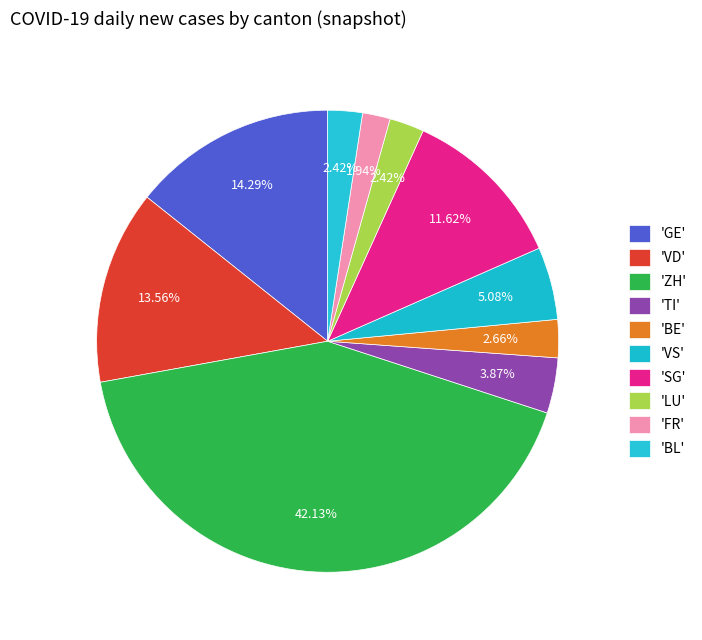

How many segments does this pie chart have?

10